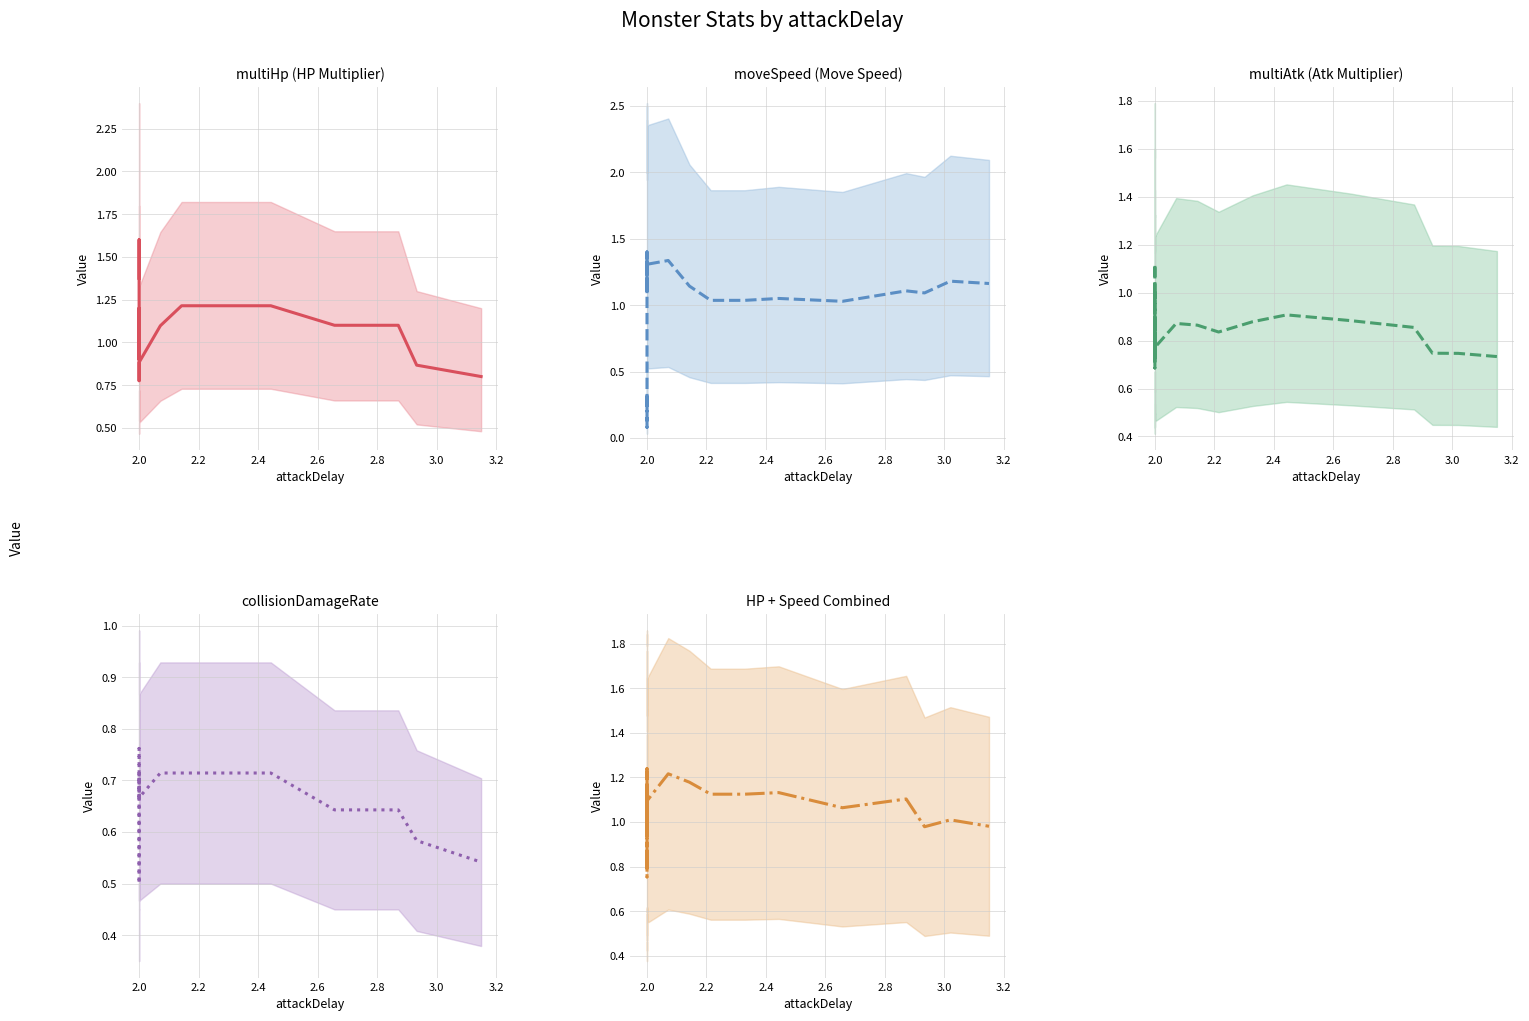

True or false: multiAtk (Atk Multiplier) and collisionDamageRate intersect in this chart.

False